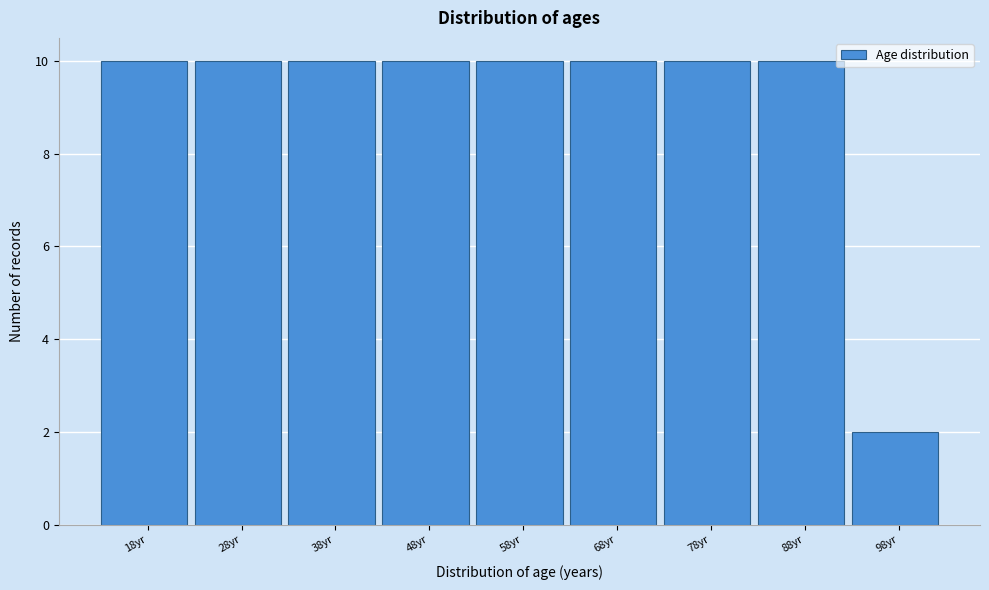

Reading left to right, list all the values displayed in this chart.

10	10	10	10	10	10	10	10	2